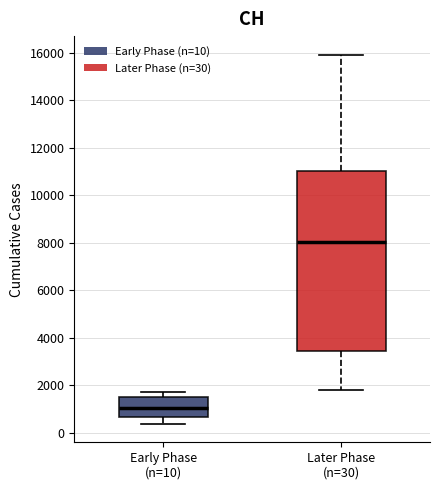

Reading left to right, read every box against the y-axis: the position of its median line, the range the box covers, and the ends of its whiskers. The values are not printed on the chart, so give them approximately, as read against the axis.

Early Phase (n=10): median 1000, box 600 to 1600, whiskers 400 to 1800
Later Phase (n=30): median 8000, box 3400 to 11000, whiskers 1800 to 16000